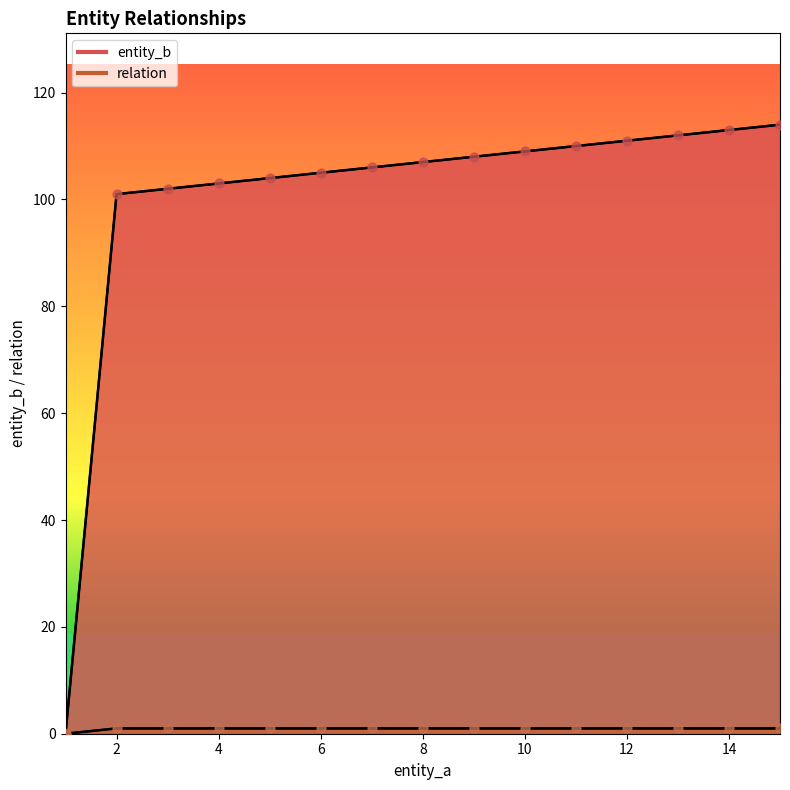

At how many categories does at least one series exceed 95?

14